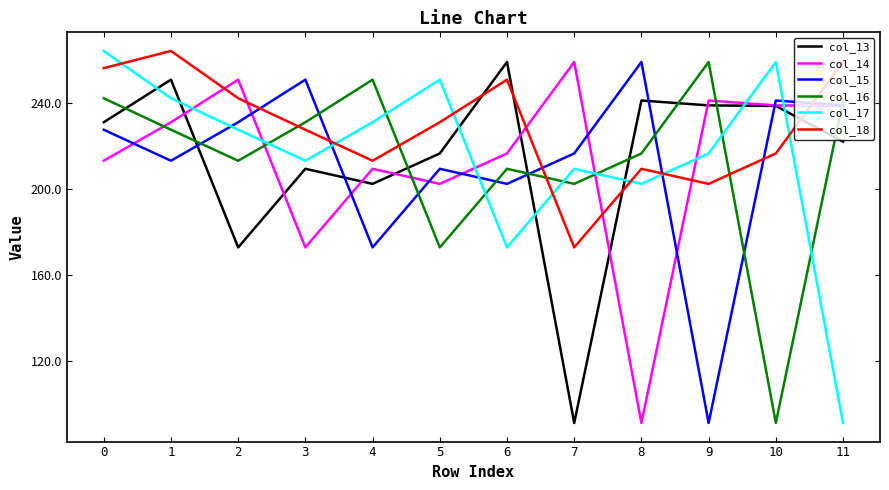

At 2, list the series in order from smallest to largest.

col_13, col_16, col_17, col_15, col_18, col_14